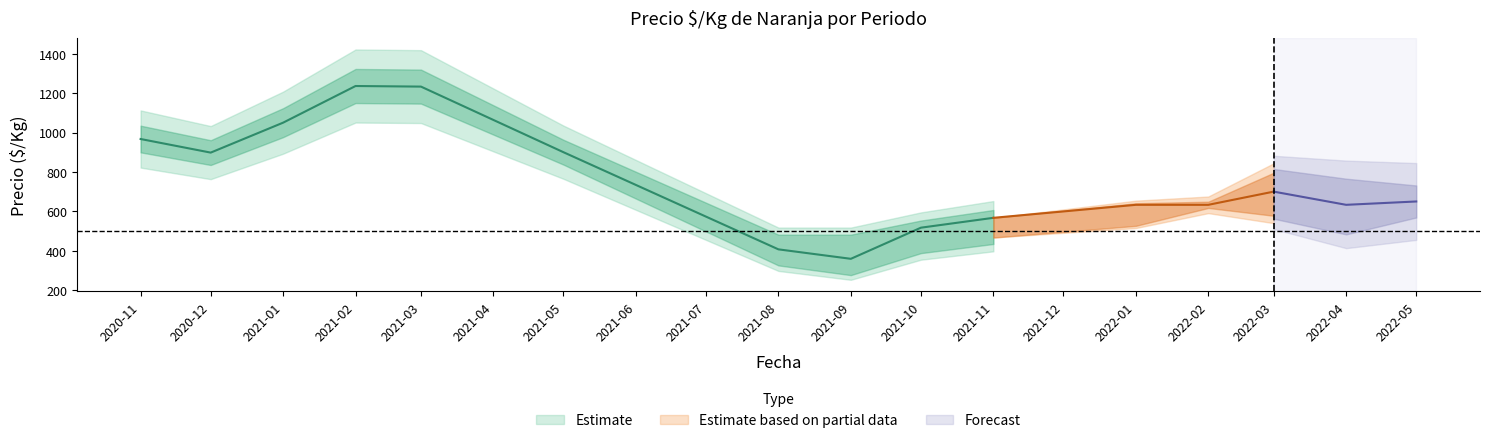

At which label does Precio $/Kg first exceed 650?

2020-11